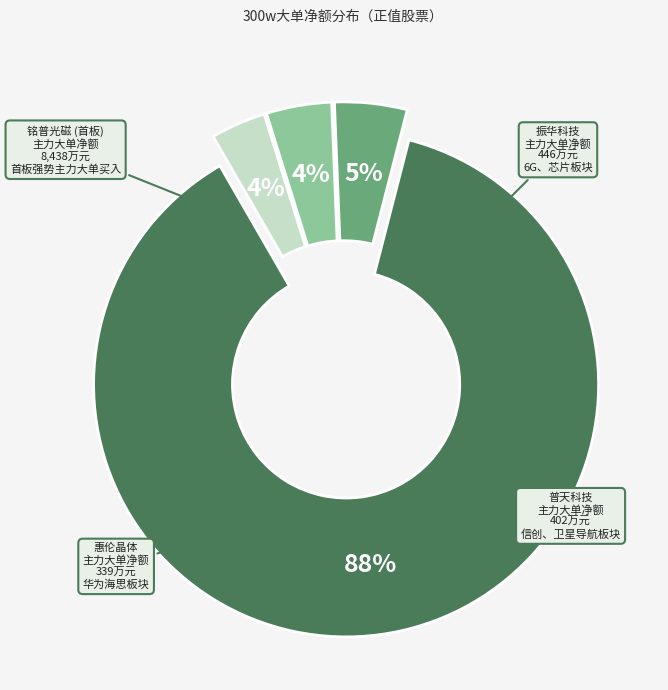

The 铭普光磁 (首板) slice represents 88% of the pie. True or false?

True